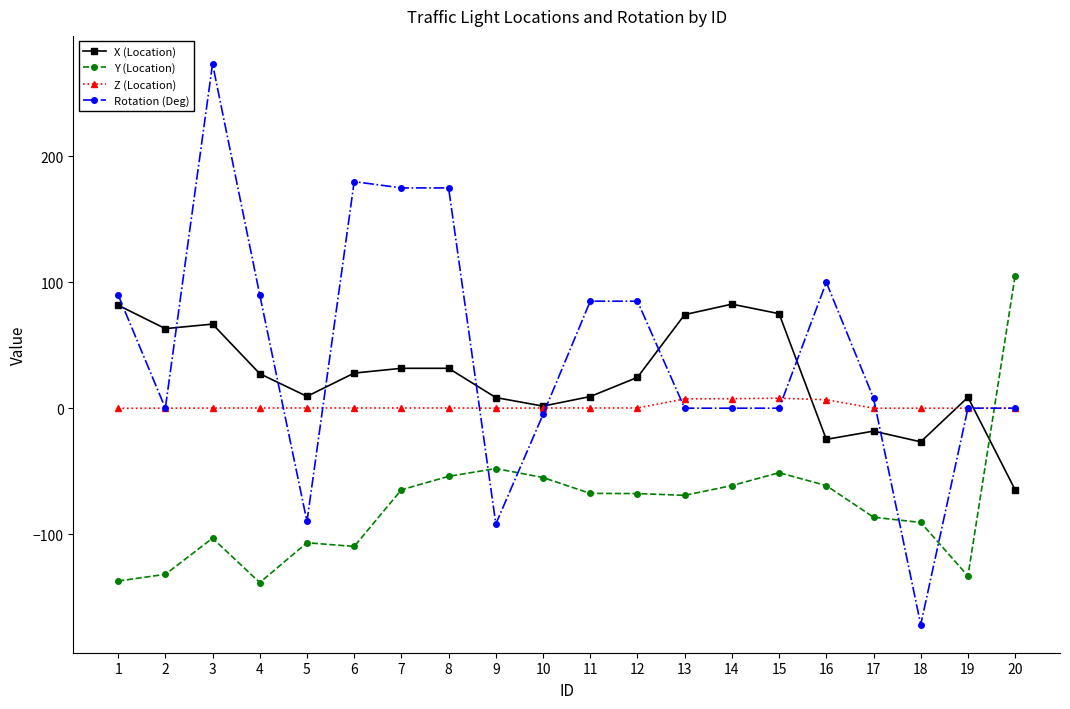

True or false: Rotation (Deg) and X (Location) cross at least once.

True